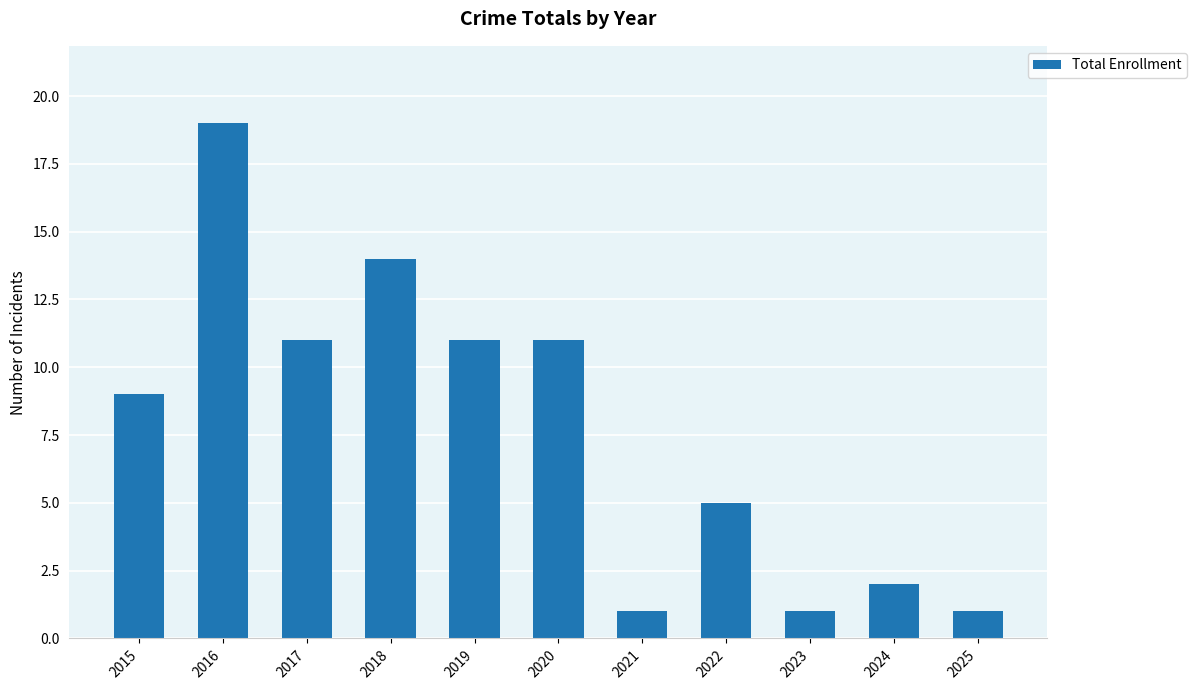

Reading left to right, extract all data points from this chart.

9	19	11	14	11	11	1	5	1	2	1